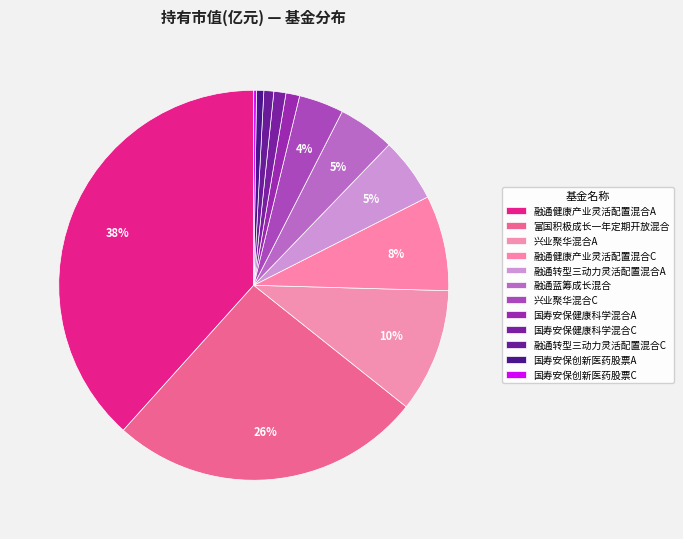

True or false: 融通转型三动力灵活配置混合A accounts for 13% of the total.

False